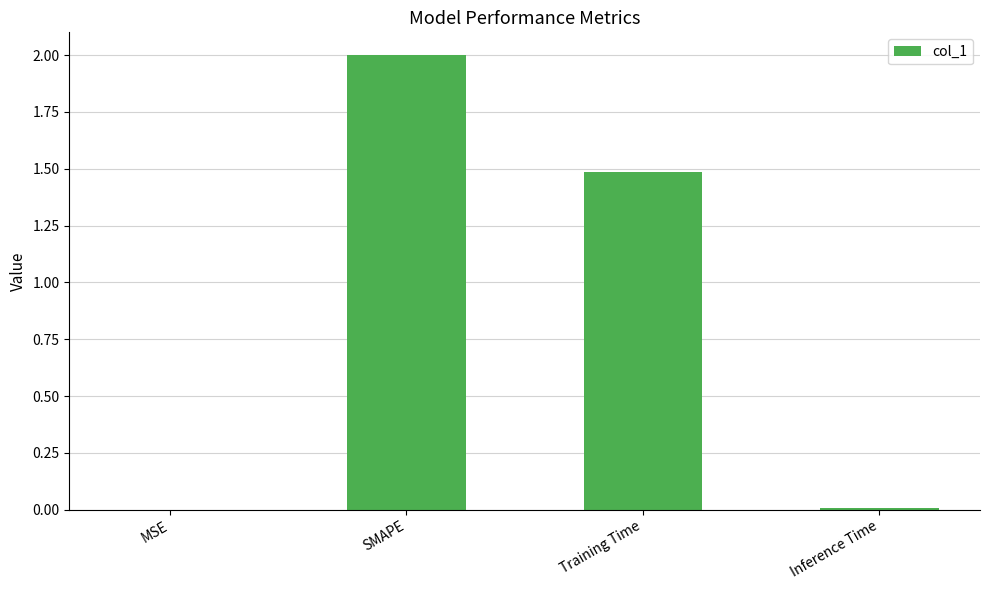

What is the sum of all values?

3.5